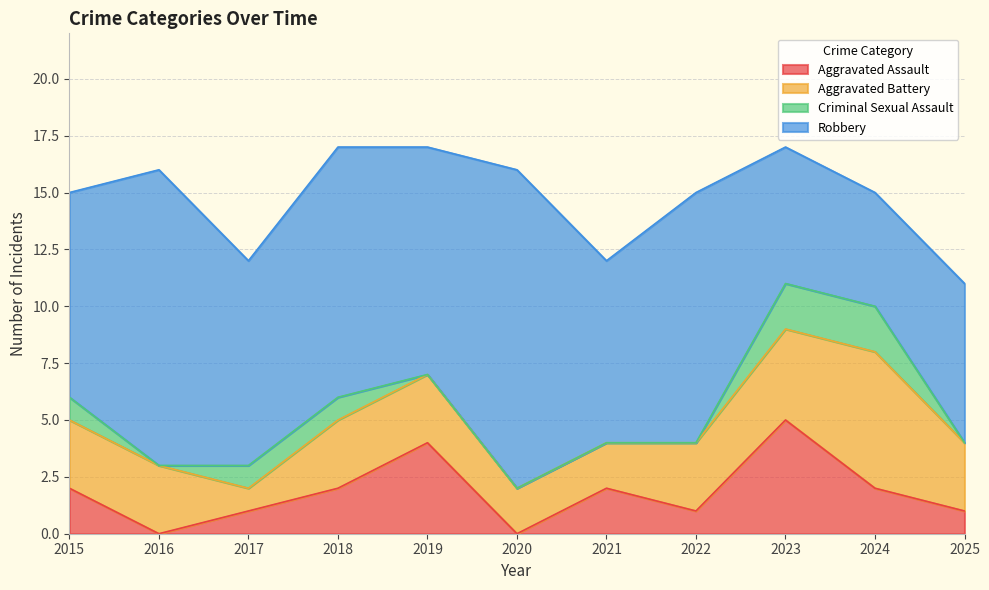

At which category is the sum across all series the highest?

2018